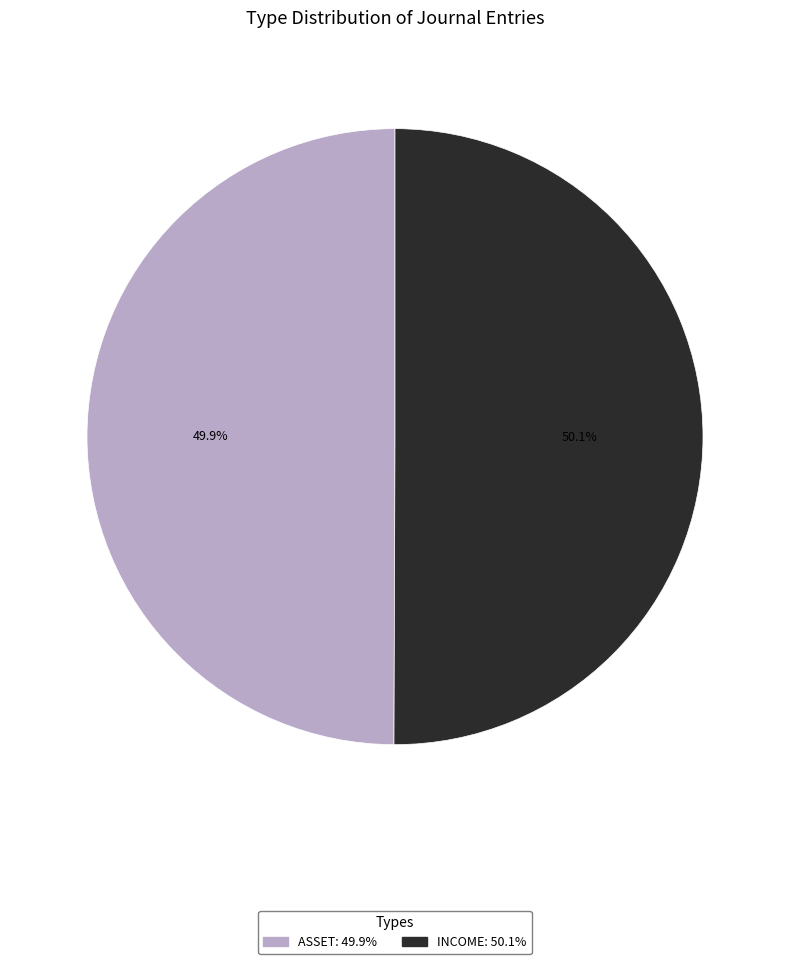

To the nearest percent, what is the combined percentage of INCOME and ASSET?

100%